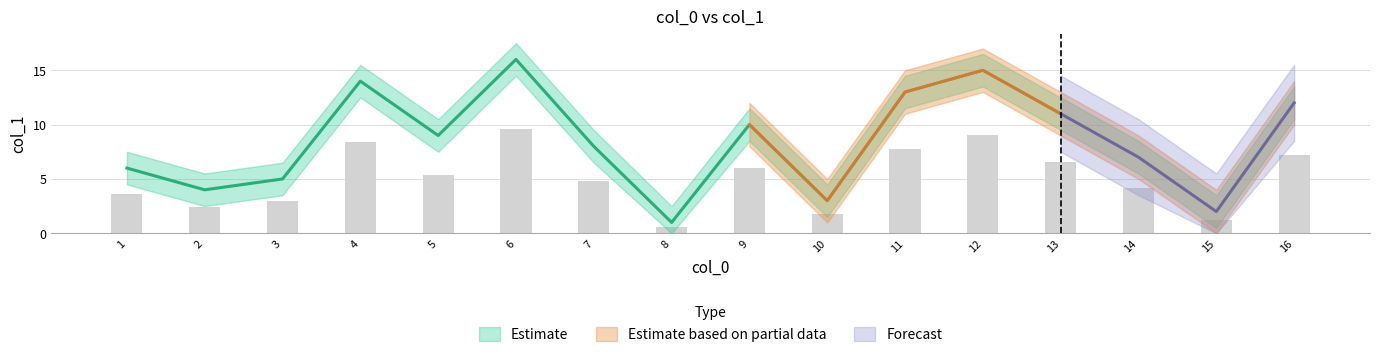

List the labels in order of value, smallest first.

8, 15, 10, 2, 3, 1, 14, 7, 5, 9, 13, 16, 11, 4, 12, 6